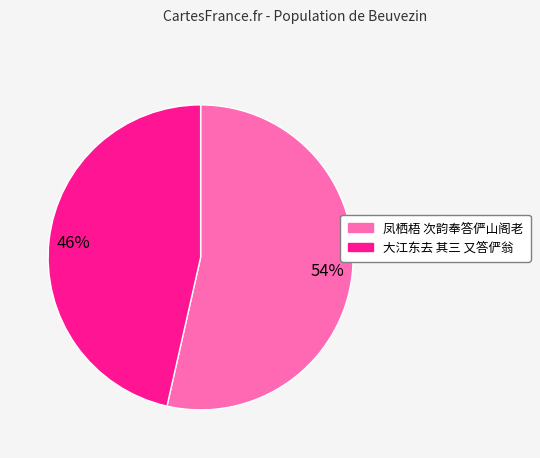

Is the sum of 大江东去 其三 又答俨翁 and 凤栖梧 次韵奉答俨山阁老 greater than half?

Yes